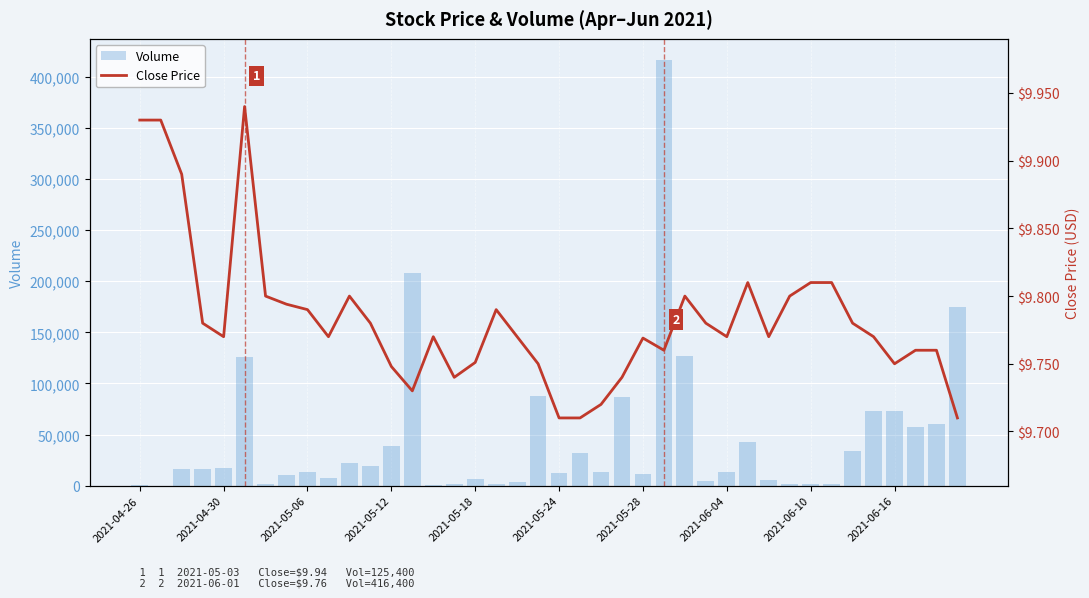

Rank the series by their maximum value, from highest to lowest.

Volume, Close Price